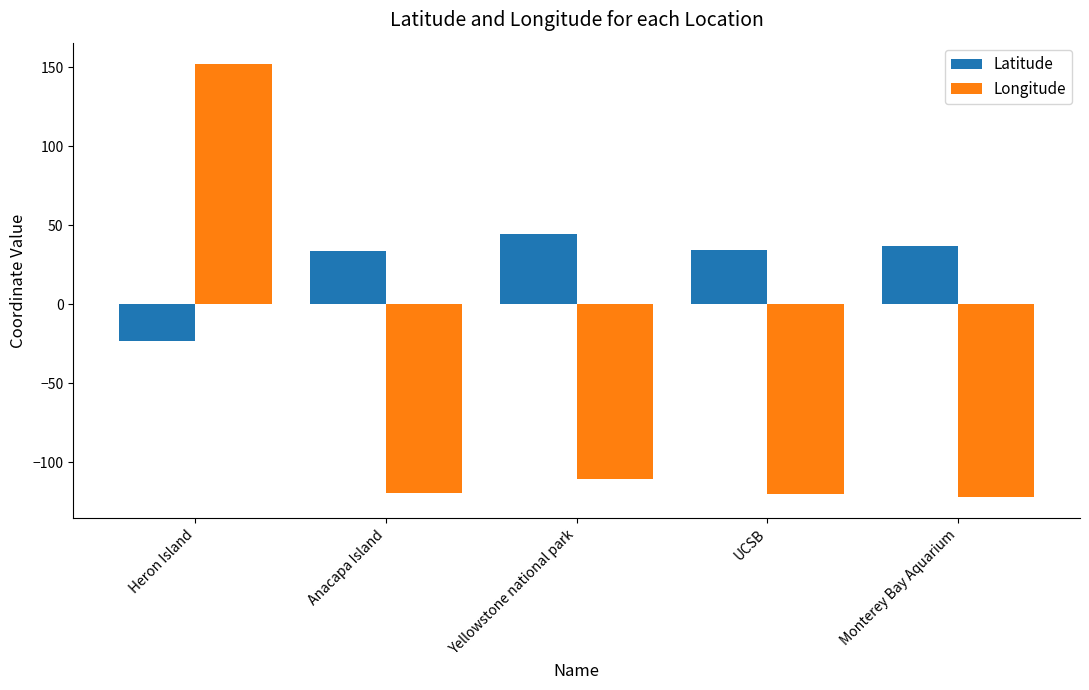

Are the bars grouped side by side (vs. stacked)?

Yes